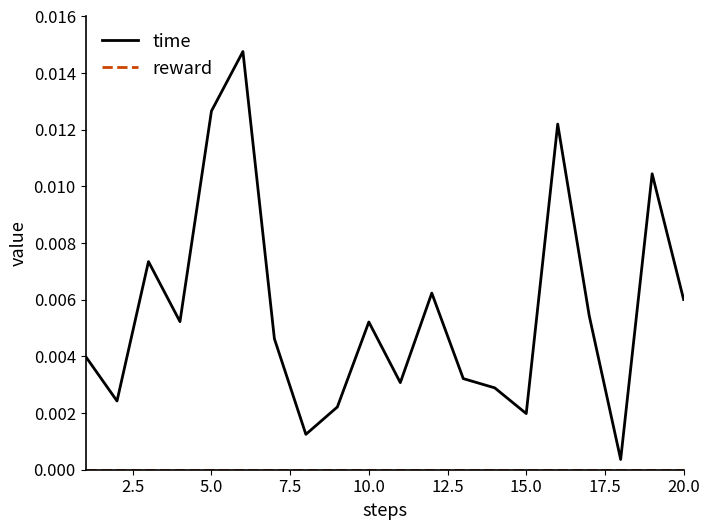

Which series has the largest range (max minus min)?

time